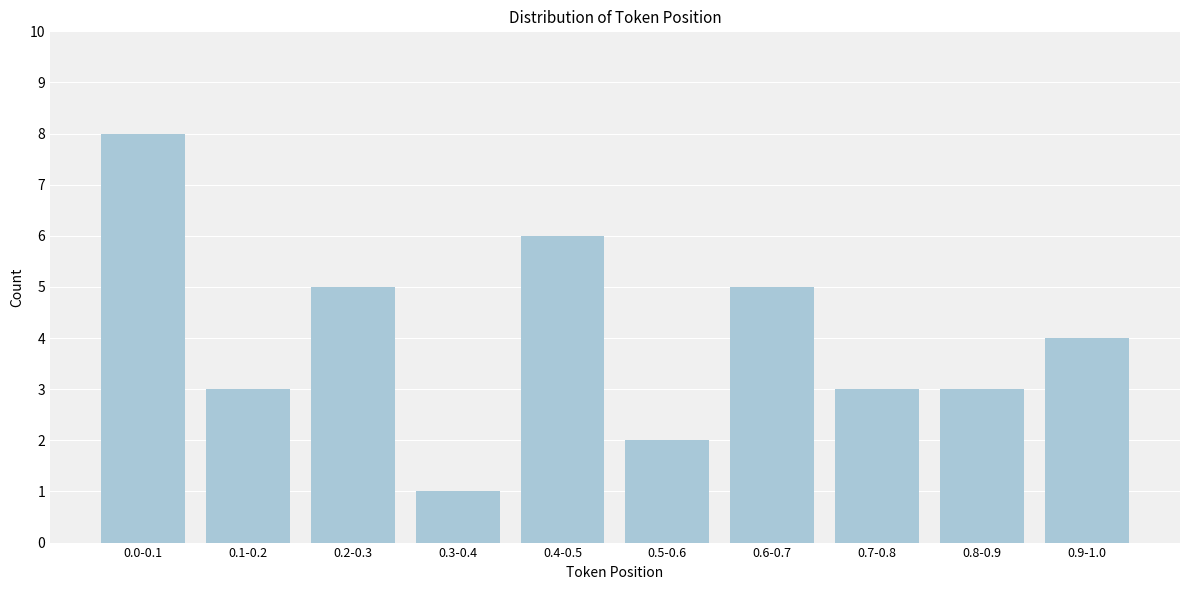

Reading left to right, list all the values displayed in this chart.

8	3	5	1	6	2	5	3	3	4